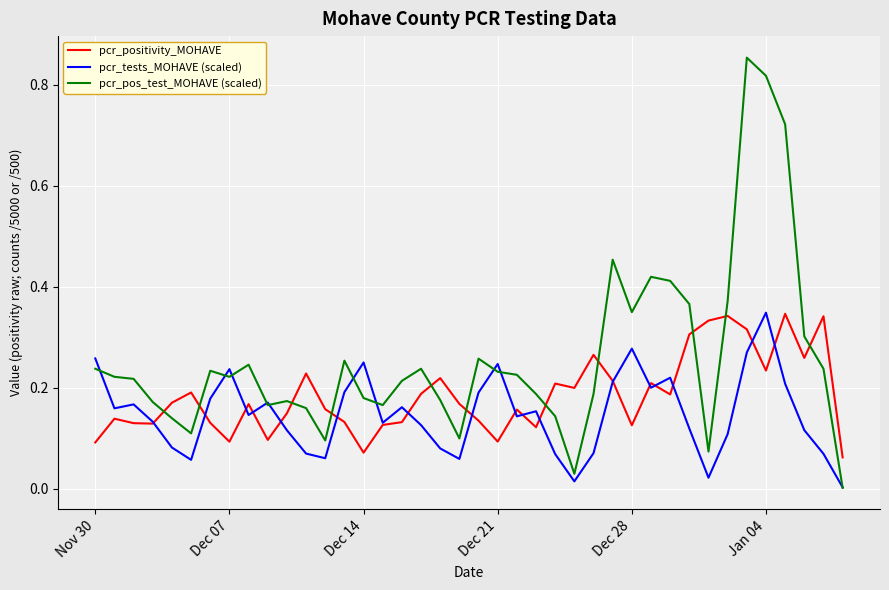

True or false: pcr_positivity_MOHAVE and pcr_pos_test_MOHAVE (scaled) intersect in this chart.

True